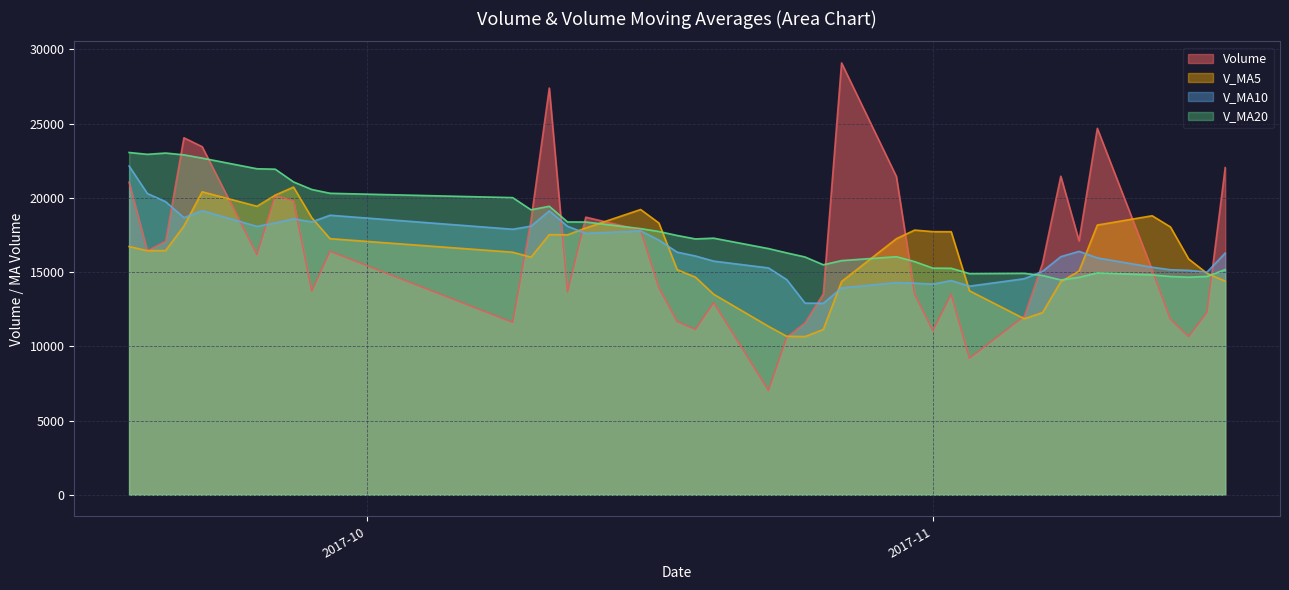

Rank the categories by v_ma20 value from highest to lowest.

2017-09-18, 2017-09-20, 2017-09-19, 2017-09-21, 2017-09-22, 2017-09-25, 2017-09-26, 2017-09-27, 2017-09-28, 2017-09-29, 2017-10-09, 2017-10-11, 2017-10-10, 2017-10-12, 2017-10-13, 2017-10-16, 2017-10-17, 2017-10-18, 2017-10-20, 2017-10-19, 2017-10-23, 2017-10-24, 2017-10-30, 2017-10-25, 2017-10-27, 2017-10-31, 2017-10-26, 2017-11-01, 2017-11-02, 2017-11-17, 2017-11-10, 2017-11-06, 2017-11-03, 2017-11-13, 2017-11-07, 2017-11-16, 2017-11-14, 2017-11-15, 2017-11-09, 2017-11-08